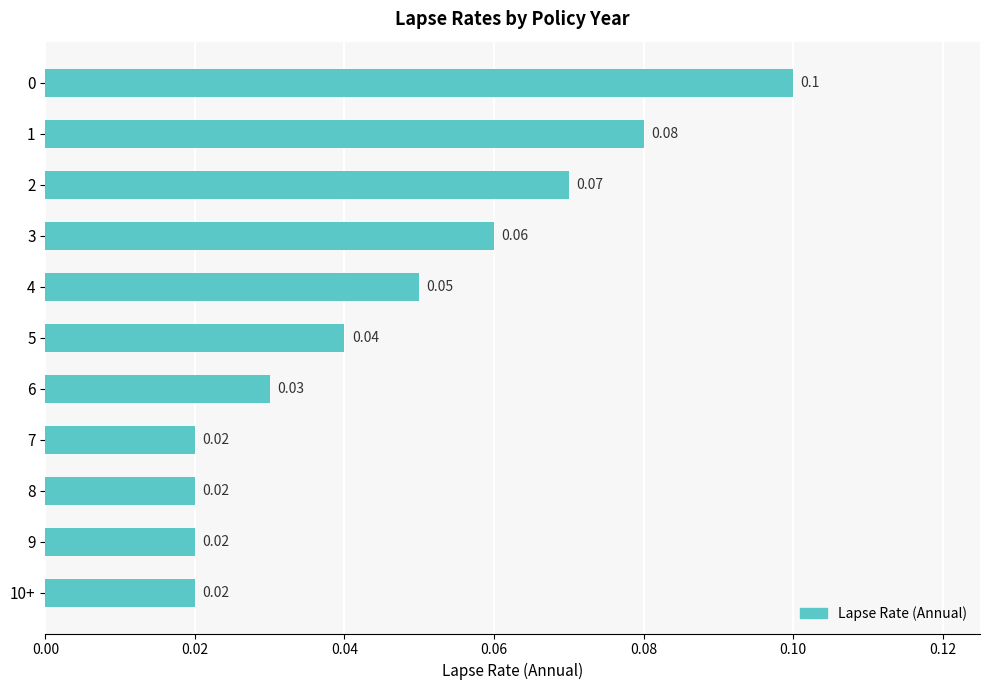

What is the sum of all values?

0.5